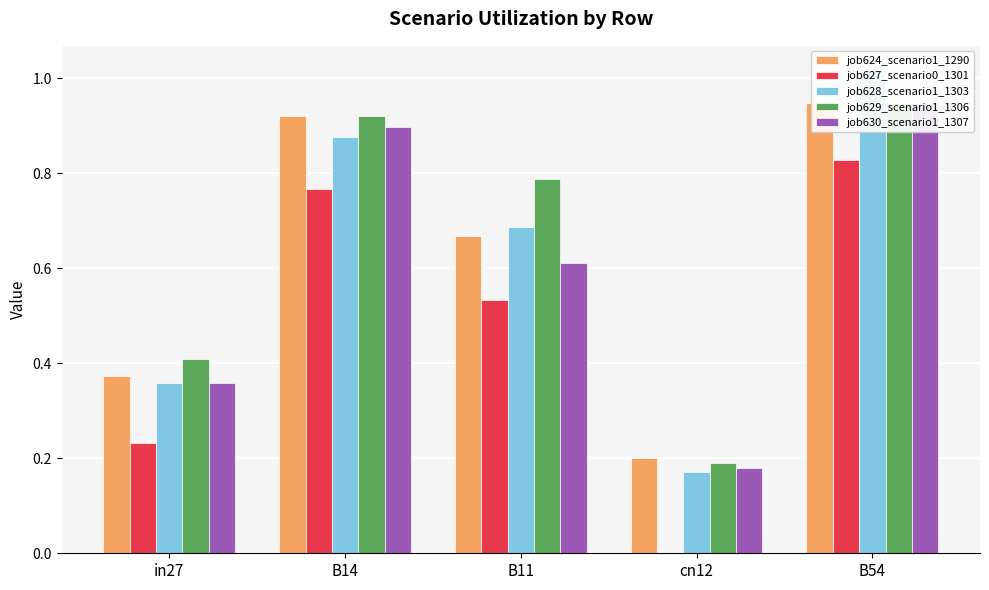

What is the label of the 4th bar from the right?

B14